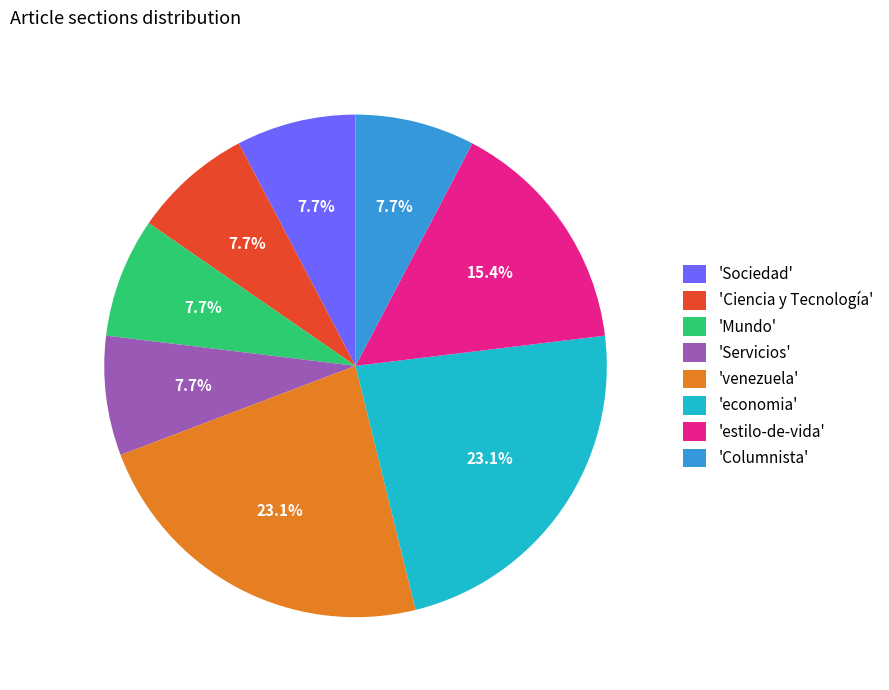

Between 'estilo-de-vida' and 'Sociedad', which is larger?

'estilo-de-vida'